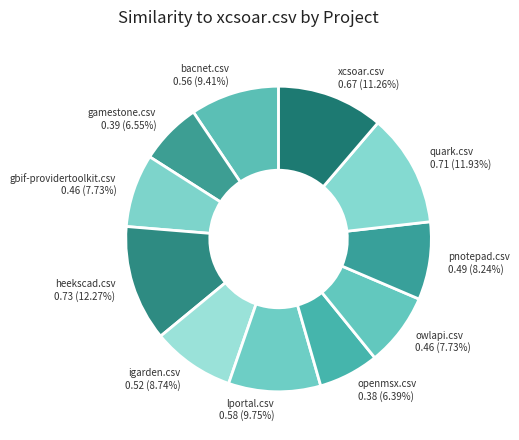

To the nearest percent, what is the average slice percentage?

9%